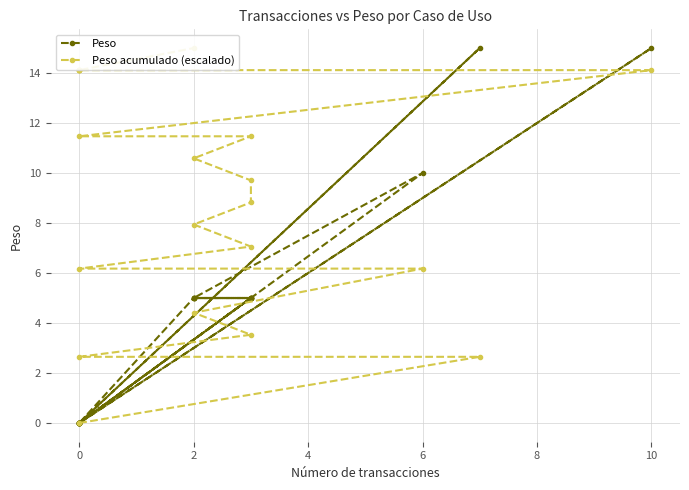

Reading right to left, transcribe all the data shown in this chart.

Peso: 5.0	0.0	0.0	0.0	0.0	0.0	15.0	0.0	5.0	5.0	5.0	5.0	5.0	5.0	0.0	10.0	5.0	5.0	0.0	15.0	0.0
Peso acumulado (escalado): 15.0	14.1	14.1	14.1	14.1	14.1	14.1	11.5	11.5	10.6	9.7	8.8	7.9	7.1	6.2	6.2	4.4	3.5	2.6	2.6	0.0